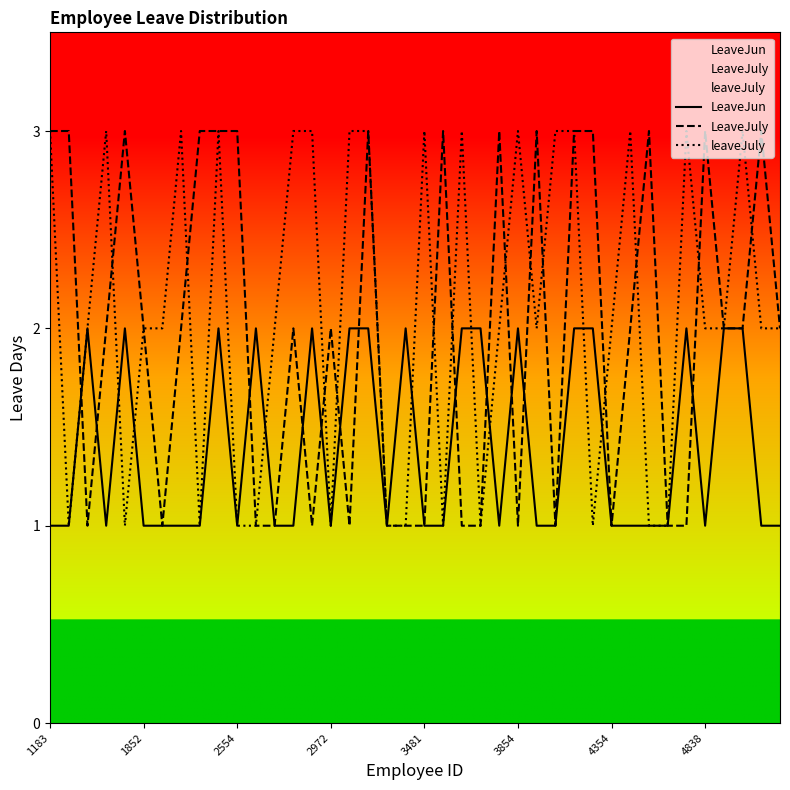

True or false: LeaveJuly has a value of 1 at 3854.

True